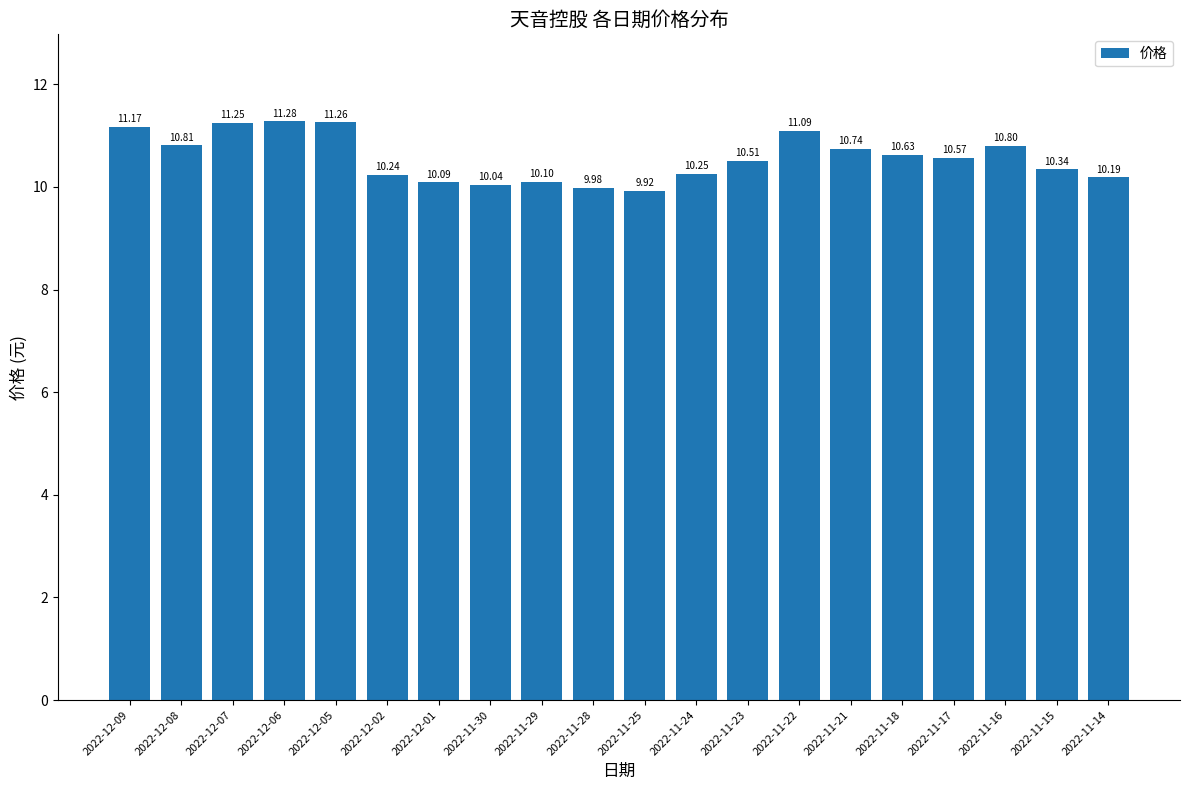

What is the label of the 4th bar from the left?

2022-12-06